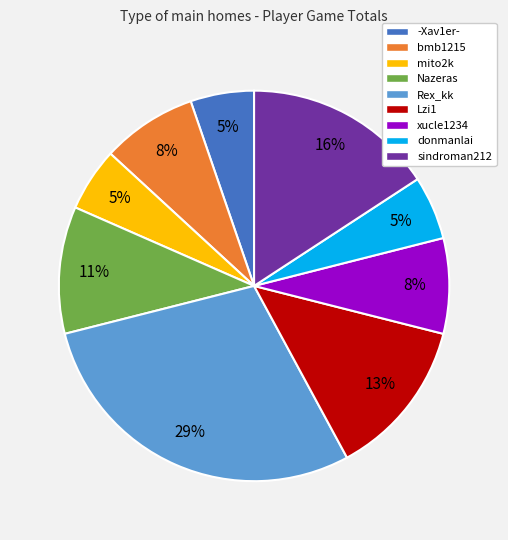

Do xucle1234 and Lzi1 together represent more than half of the pie?

No